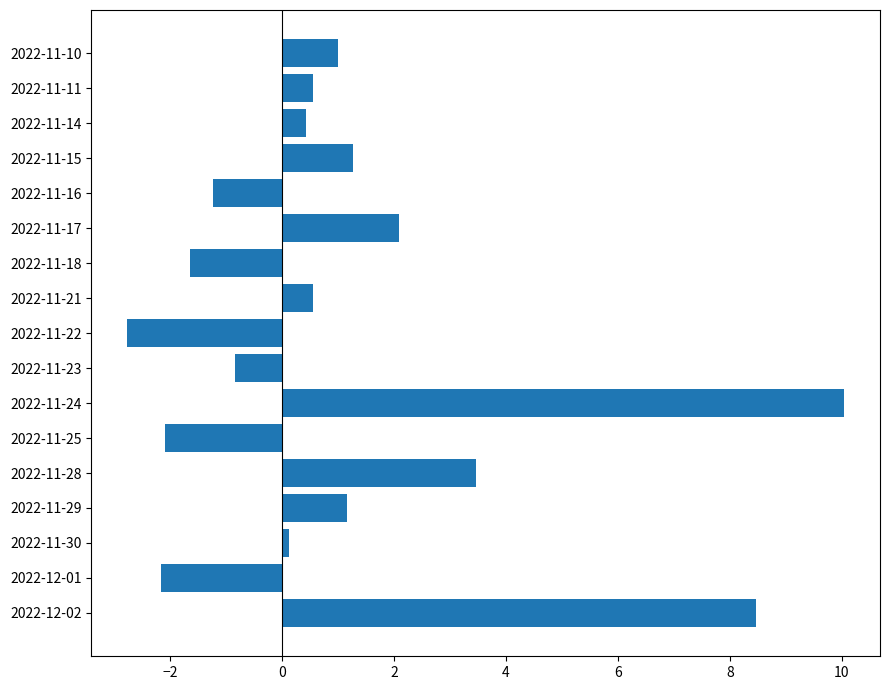

At which label is the value closest to 3?

2022-11-28